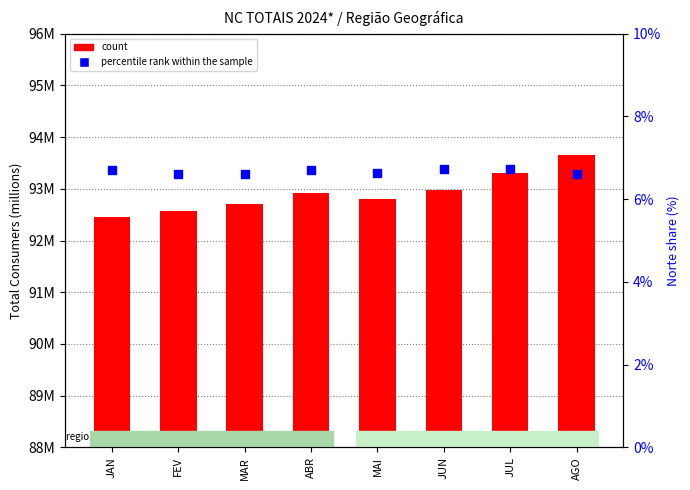

What is the total value across all series at ABR?

99.6